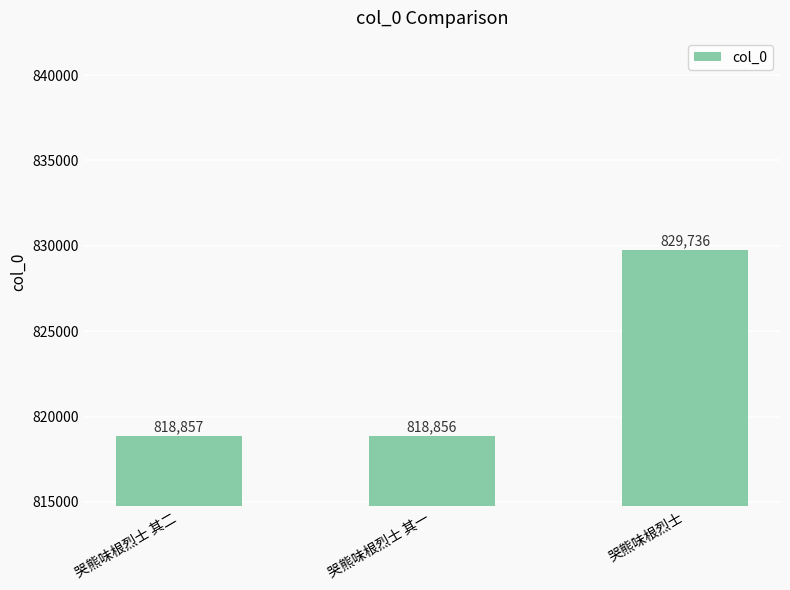

What is the label of the 1st bar from the left?

哭熊味根烈士 其二